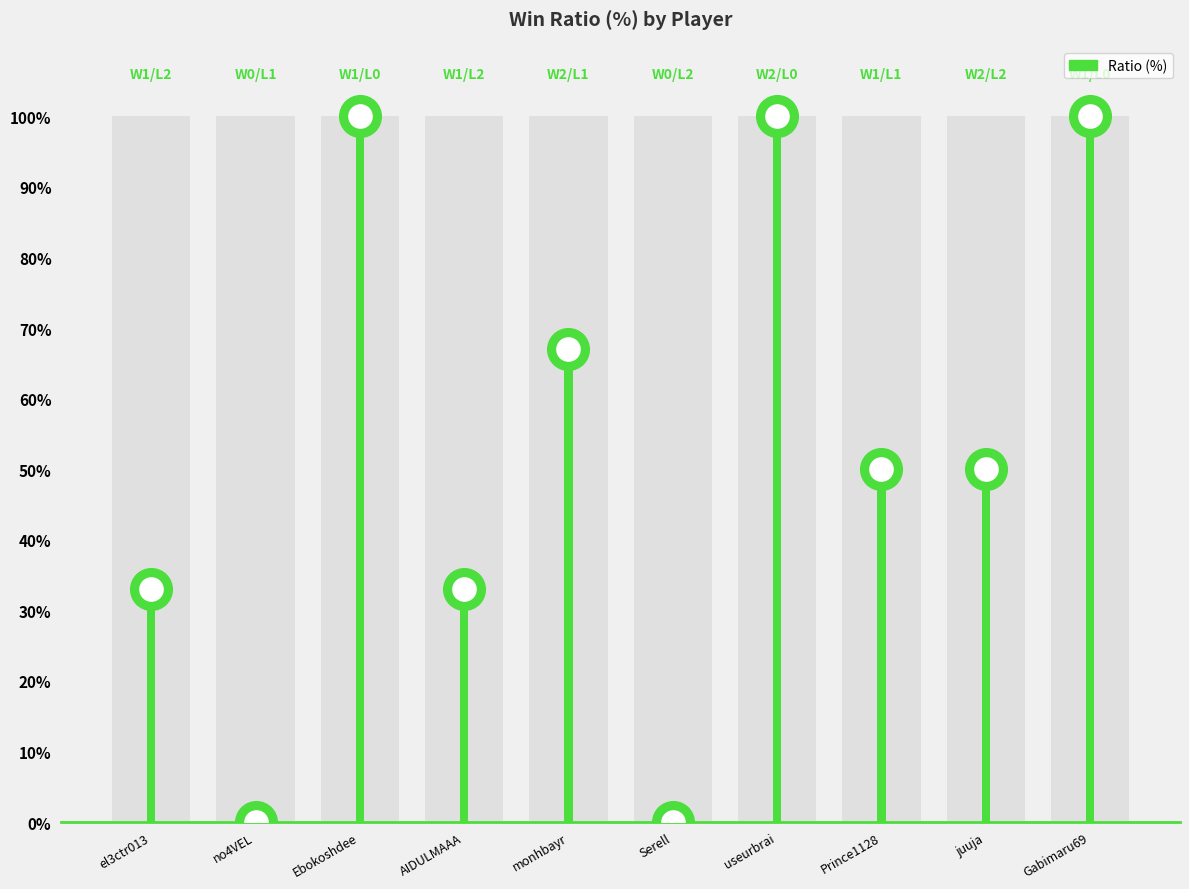

Between useurbrai and Prince1128, which is larger?

useurbrai